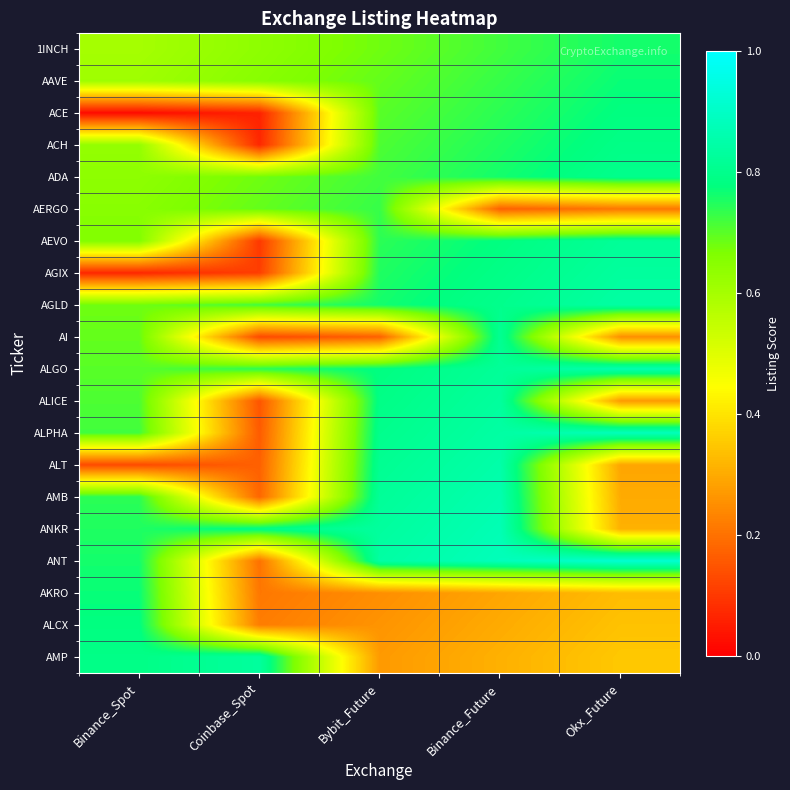

Rank the series at Okx_Future from highest to lowest value.

ANT, ALPHA, ALGO, AGLD, AGIX, AEVO, ADA, ACH, ACE, AAVE, 1INCH, AMP, ALCX, AKRO, ANKR, AMB, ALT, ALICE, AI, AERGO